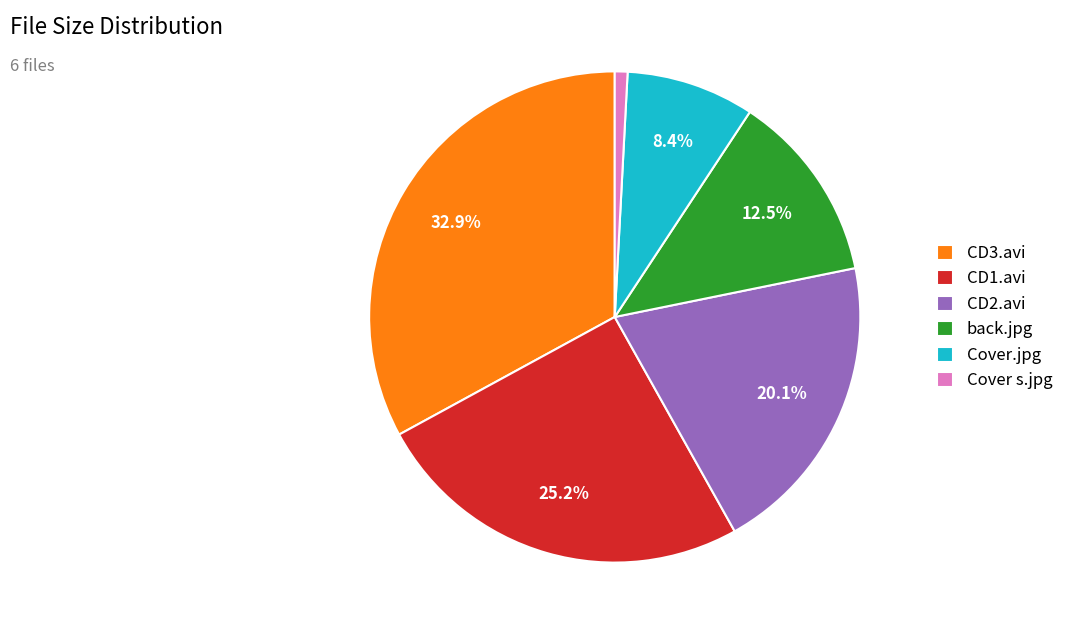

The Cover s.jpg slice represents 11% of the pie. True or false?

False